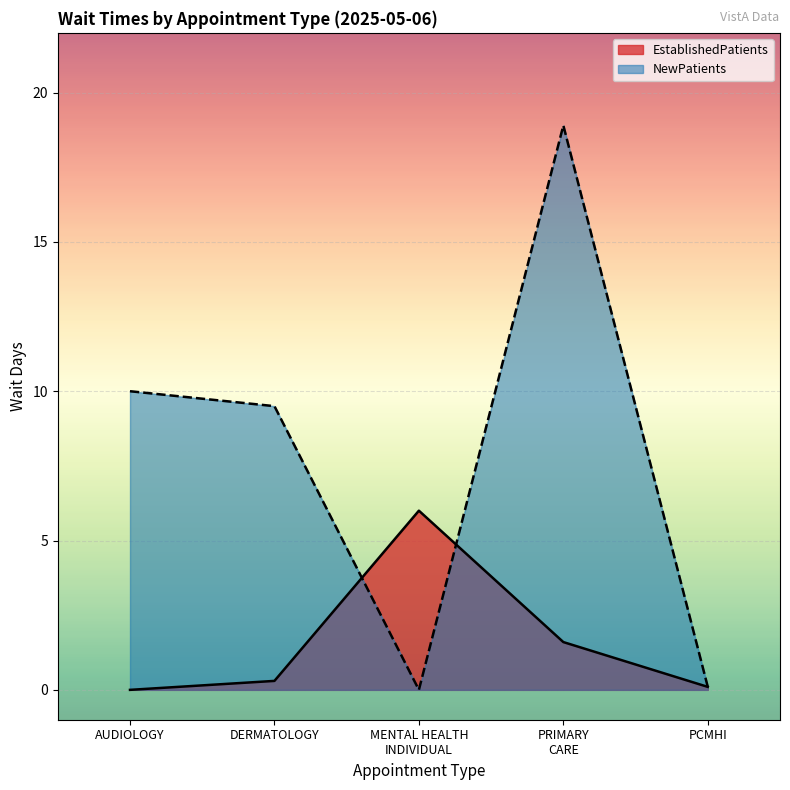

Is the value of EstablishedPatients at DERMATOLOGY greater than the value of NewPatients at DERMATOLOGY?

No